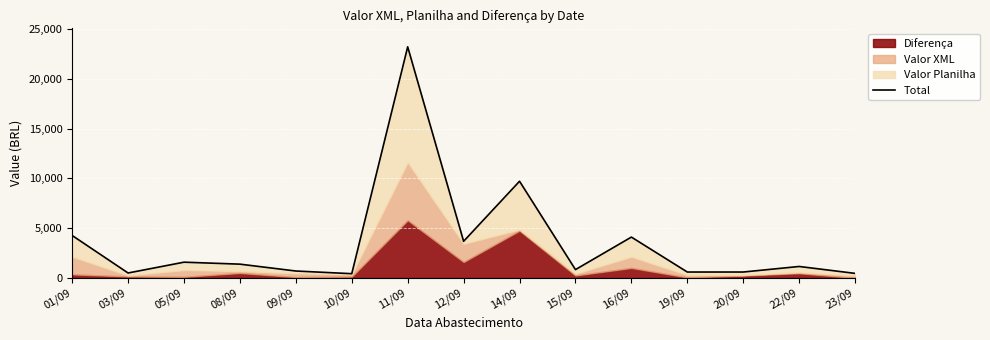

Rank the categories by value from lowest to highest.

10/09, 23/09, 03/09, 19/09, 20/09, 09/09, 15/09, 22/09, 08/09, 05/09, 12/09, 16/09, 01/09, 14/09, 11/09